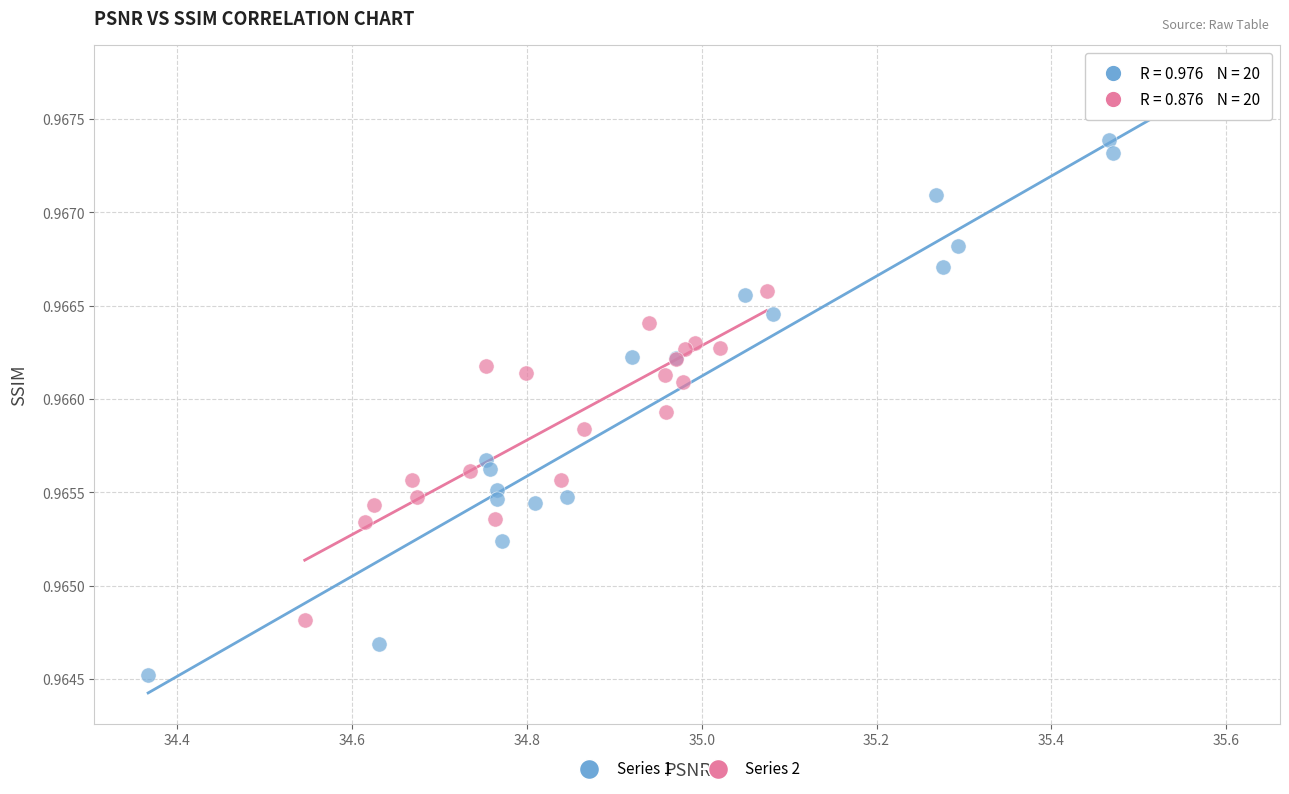

Which series has the widest spread of Y values?

Series 1